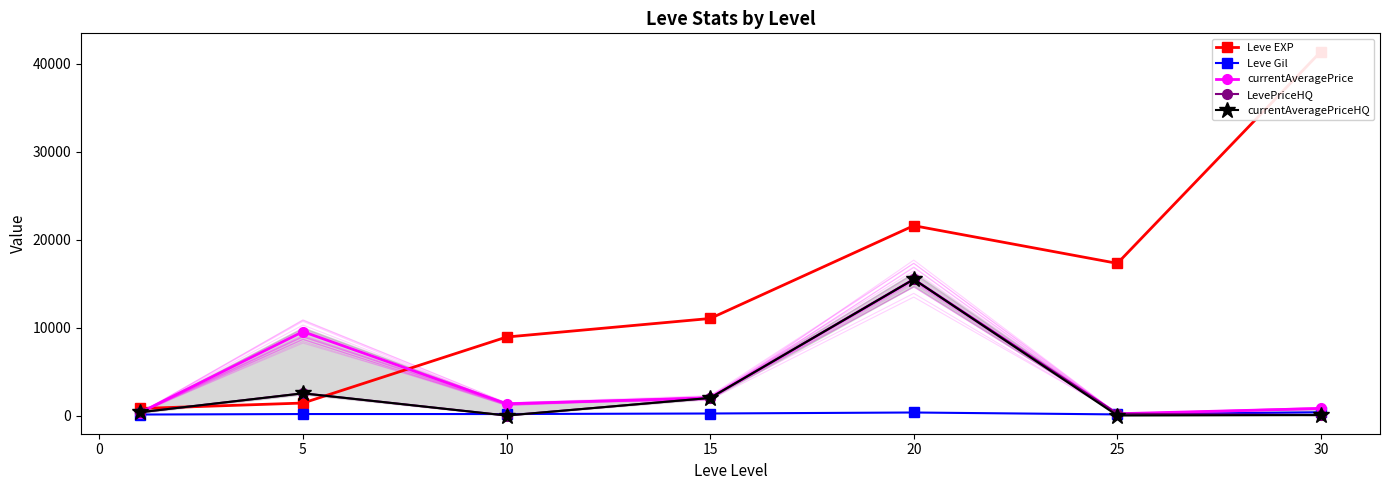

At how many categories does at least one series exceed 22785?

1